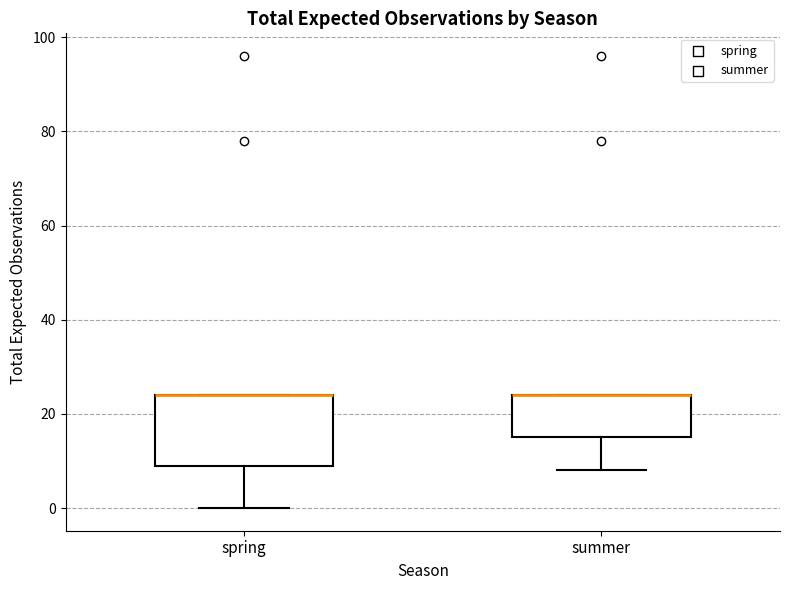

Where is the lower edge of the box for summer on the y-axis? The values are not printed on the chart, so give them approximately, as read against the axis.

16